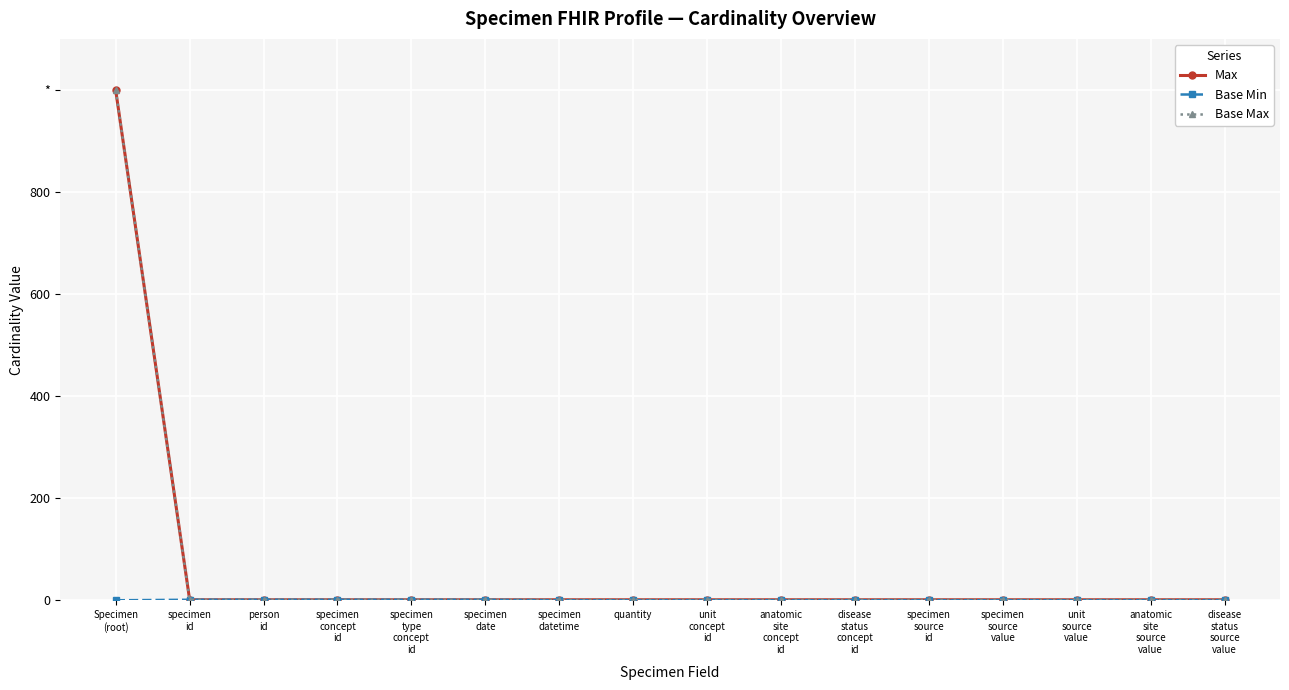

List the series in order of their peak value, lowest first.

Base Min, Max, Base Max